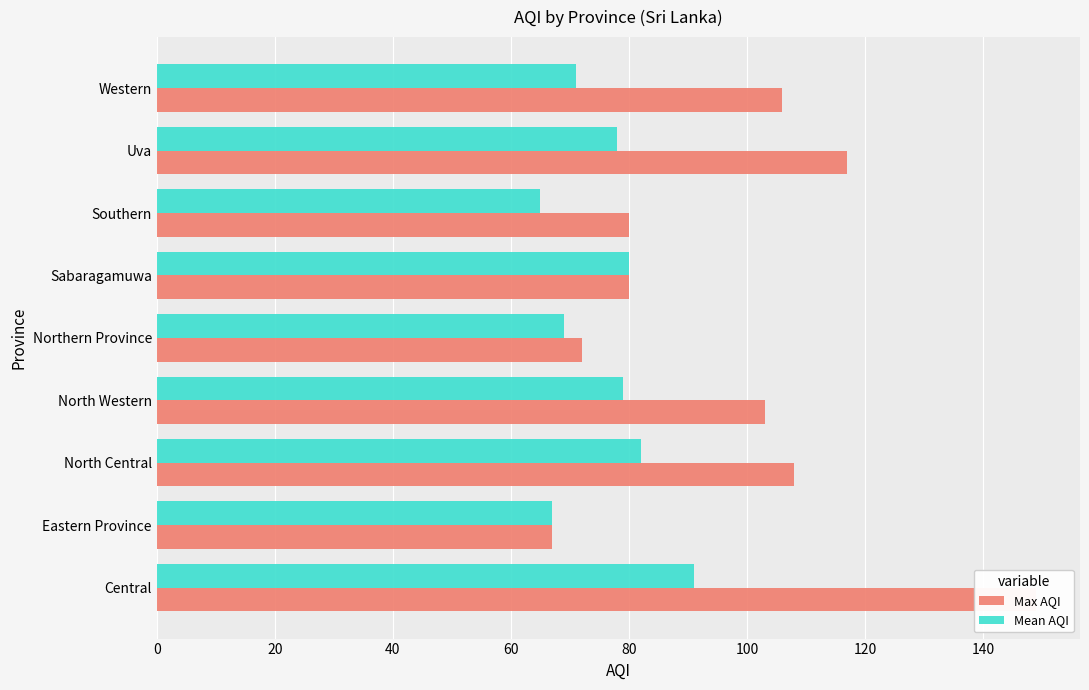

How many groups of bars are there?

9